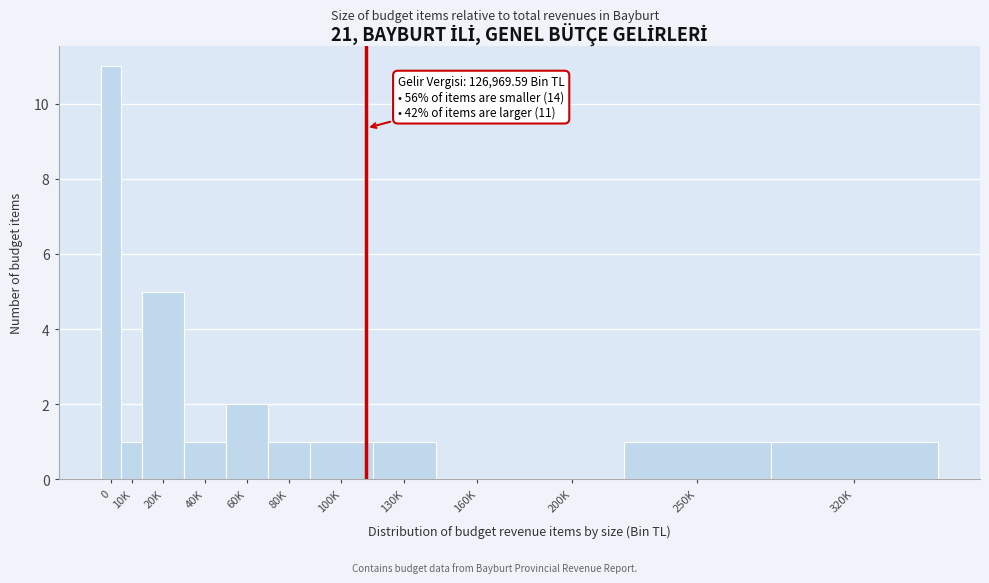

Reading right to left, what are all the values shown in this chart?

320K=1	250K=1	200K=0	160K=0	130K=1	100K=1	80K=1	60K=2	40K=1	20K=5	10K=1	0=11